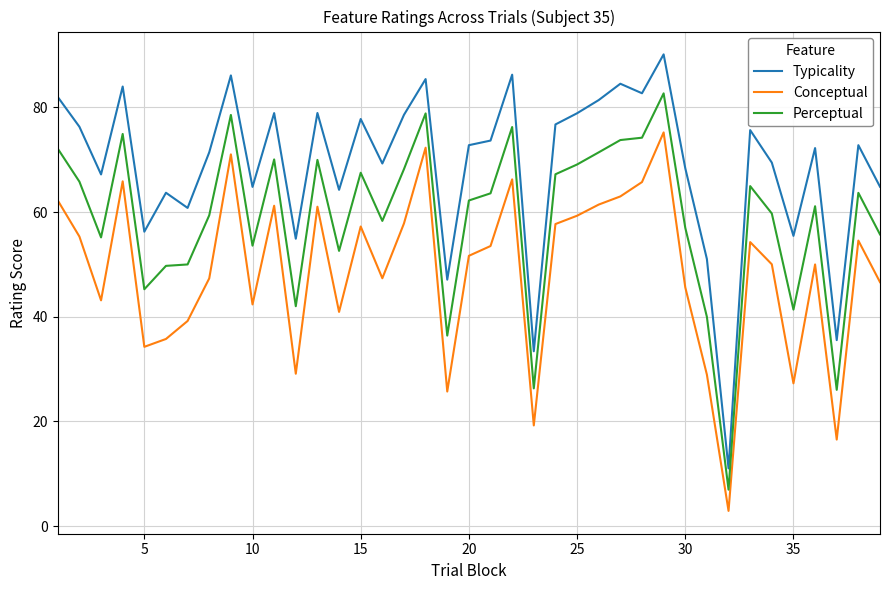

What is the difference between the maximum and minimum values in the Conceptual series?

72.3